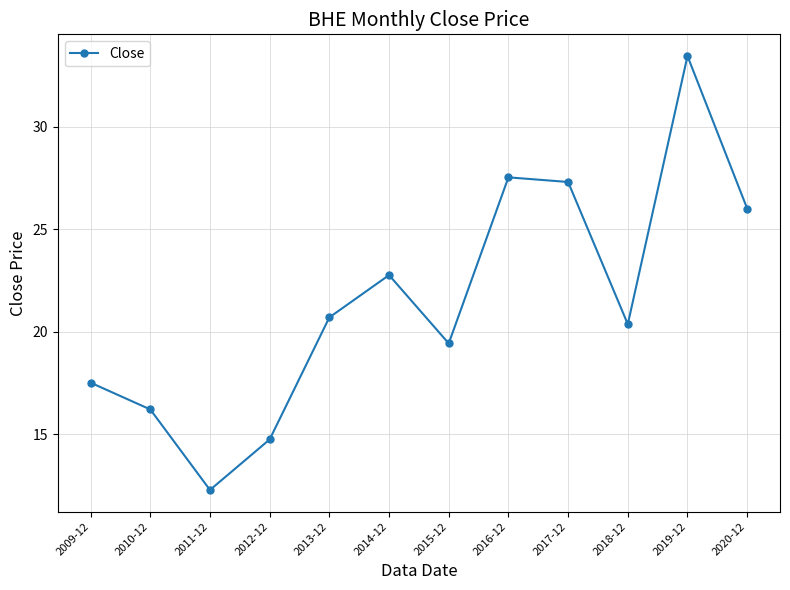

List the labels in order of value, smallest first.

2011-12, 2012-12, 2010-12, 2009-12, 2015-12, 2018-12, 2013-12, 2014-12, 2020-12, 2017-12, 2016-12, 2019-12